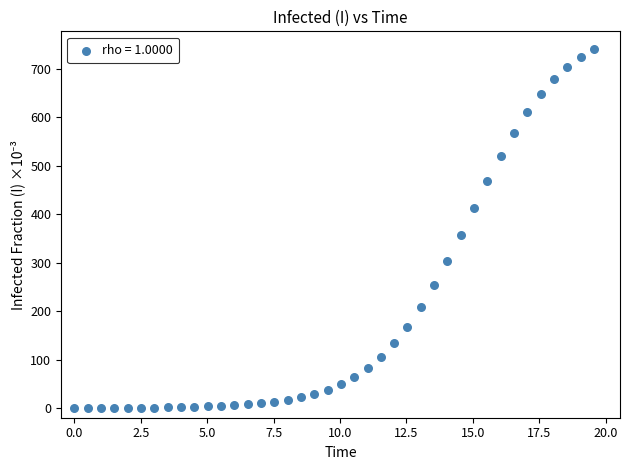

What Y value in the scatter plot is closest to 370?

357.5